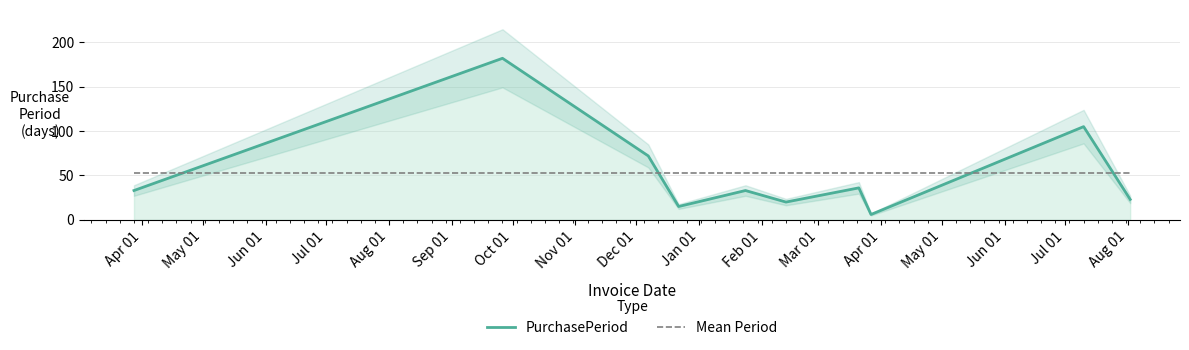

How many lines are shown in the chart?

2